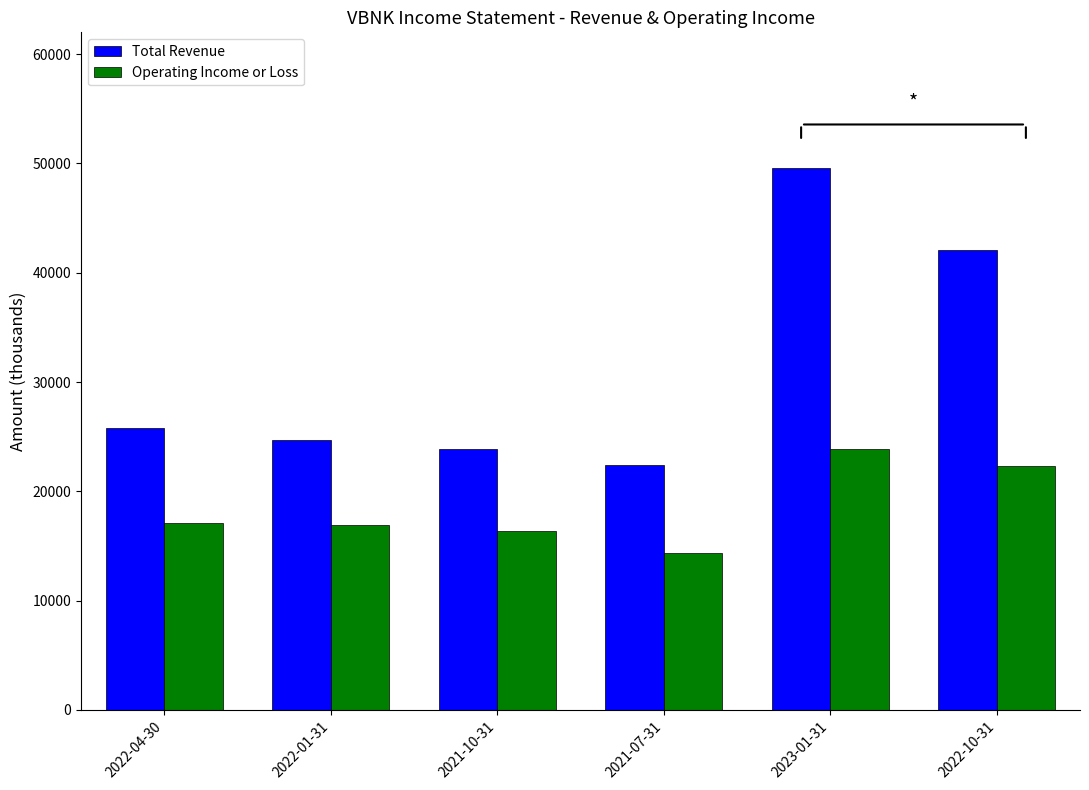

What position from the left is 2021-07-31?

4